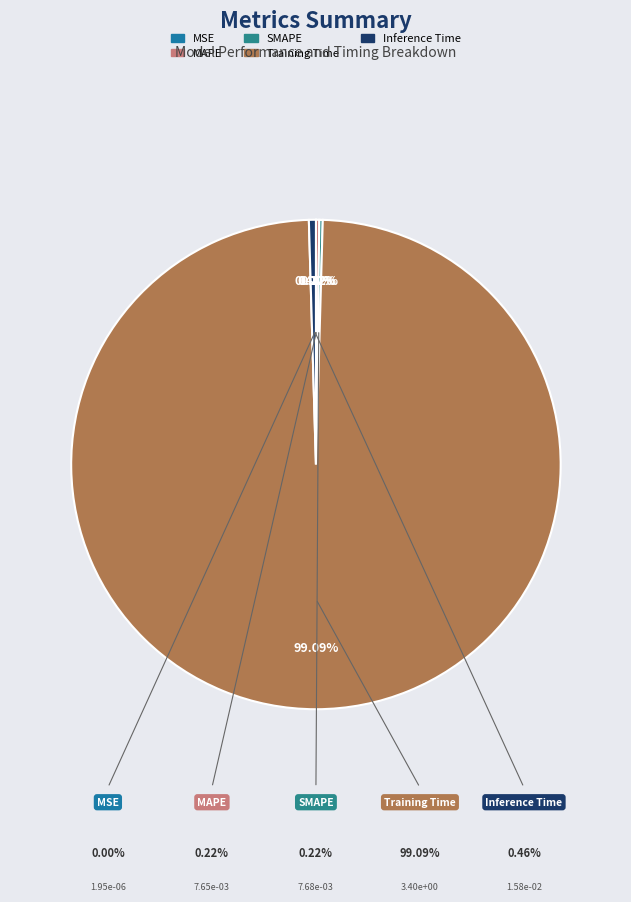

Does any single category account for the majority?

Yes